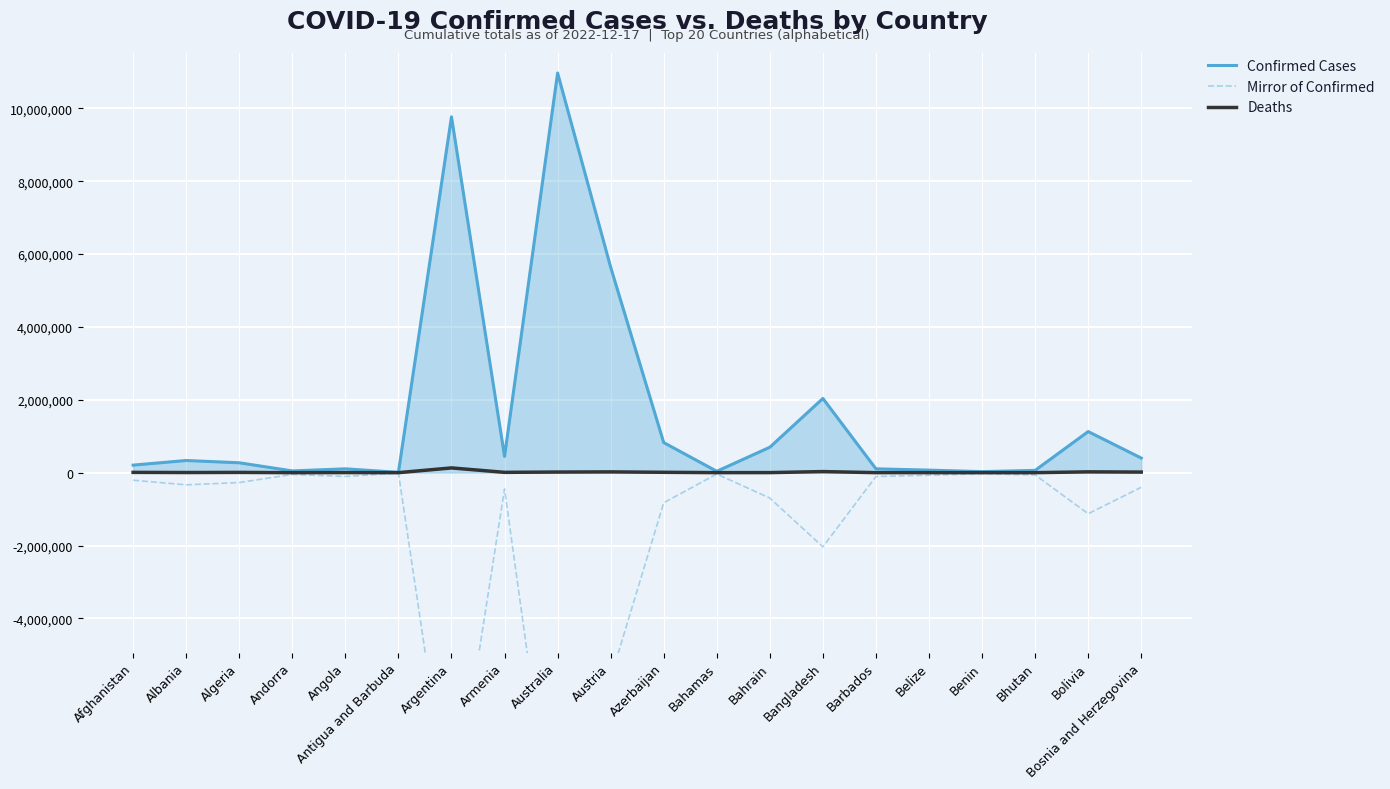

Does the chart display data point markers on the line(s)?

No